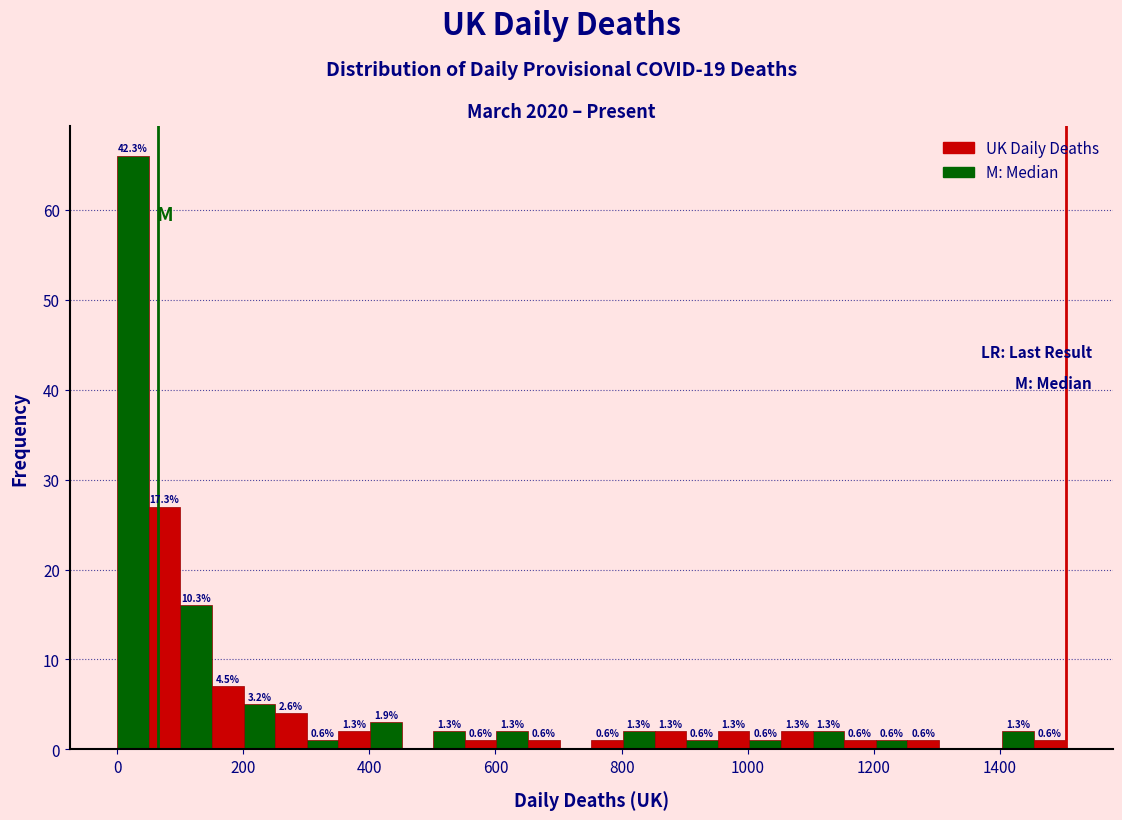

Read against the x-axis, roughly where is the centre of the tallest bar?

20